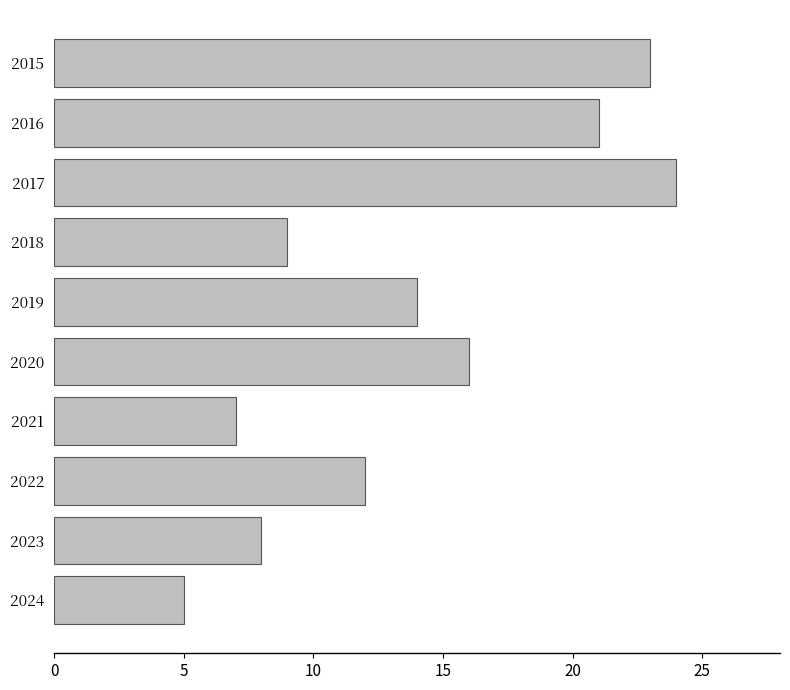

What is the minimum value shown in the chart?

5